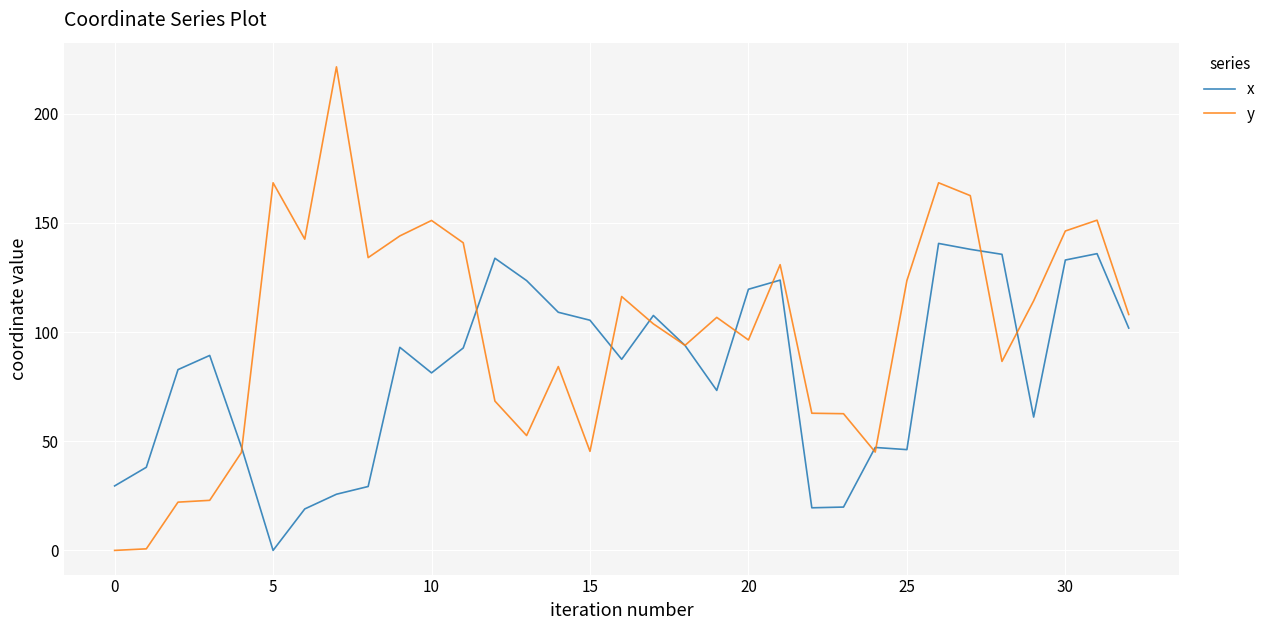

Which series has the largest range (max minus min)?

y